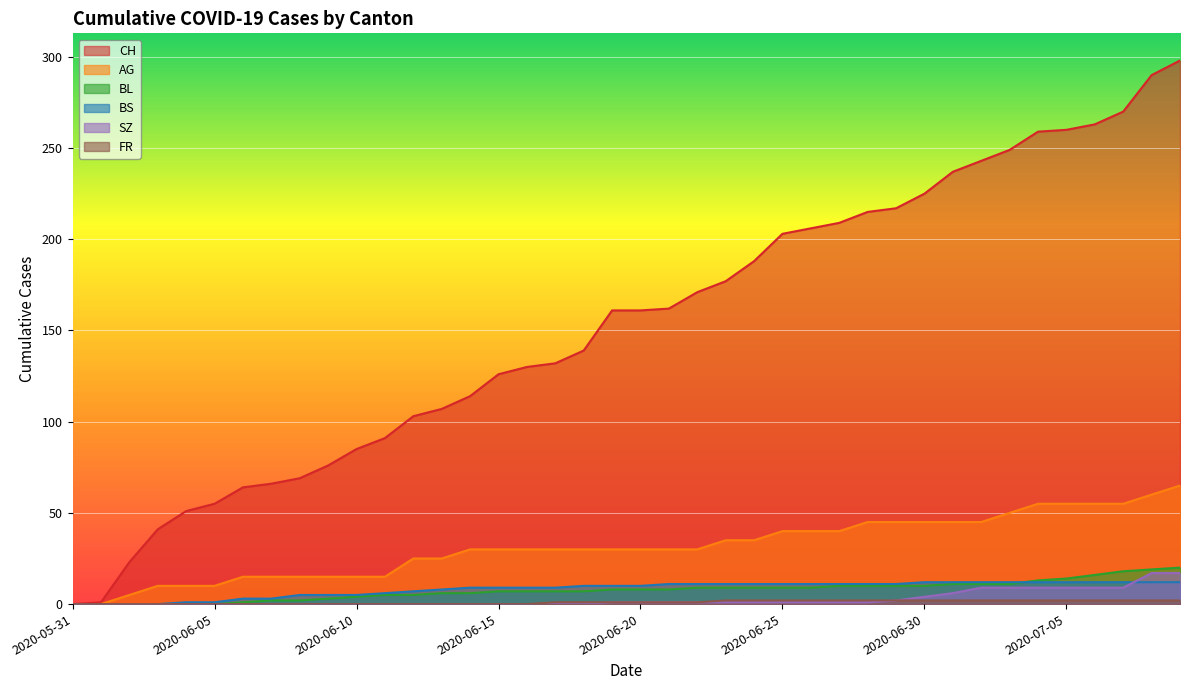

What position from the left is 2020-06-28?

29